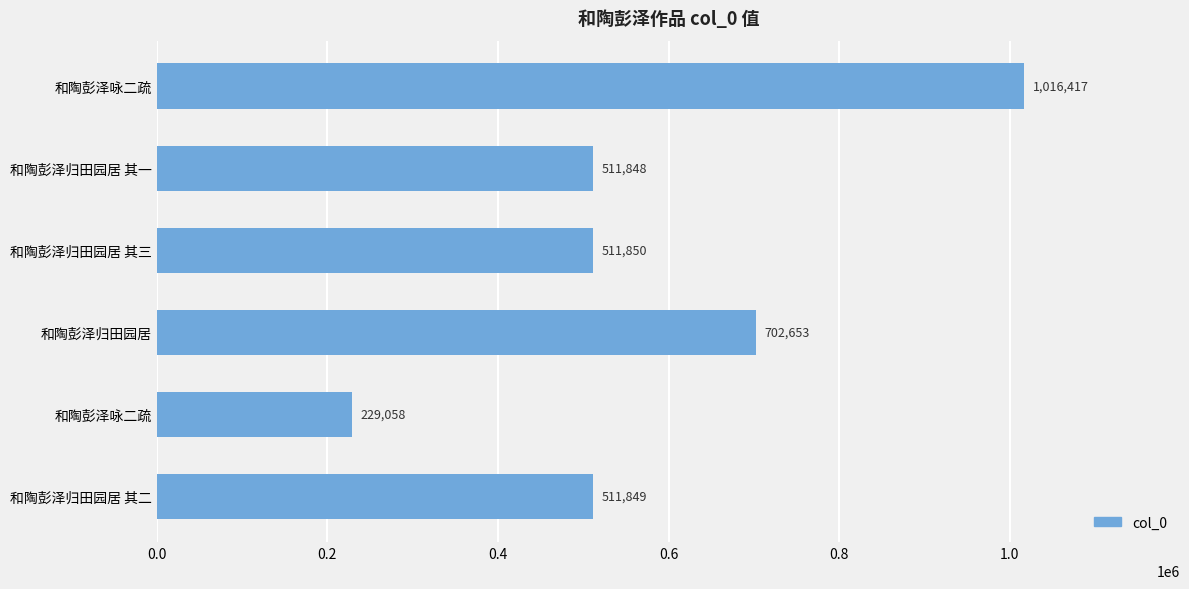

How many values are below 511850?

3